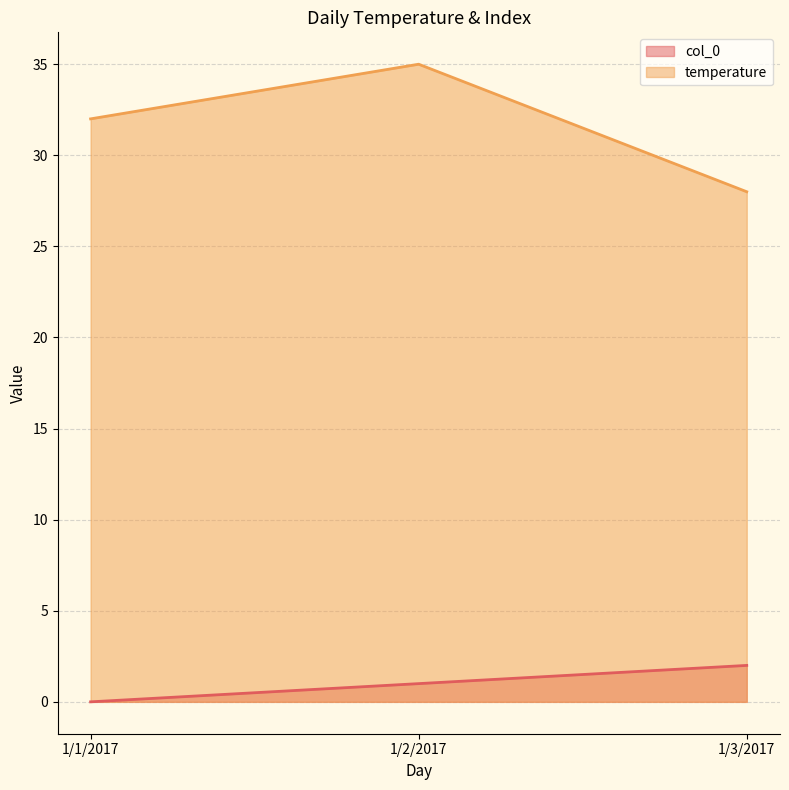

What are all the series names shown in the legend?

col_0, temperature